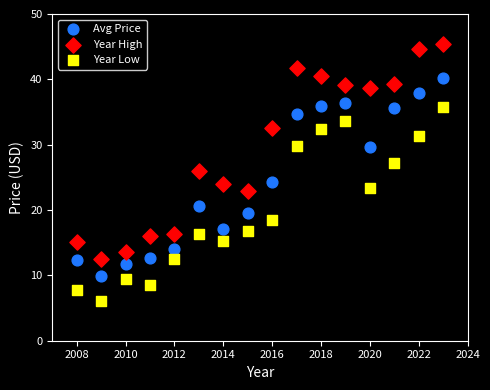

Which series has the largest Y range (max minus min)?

Year High